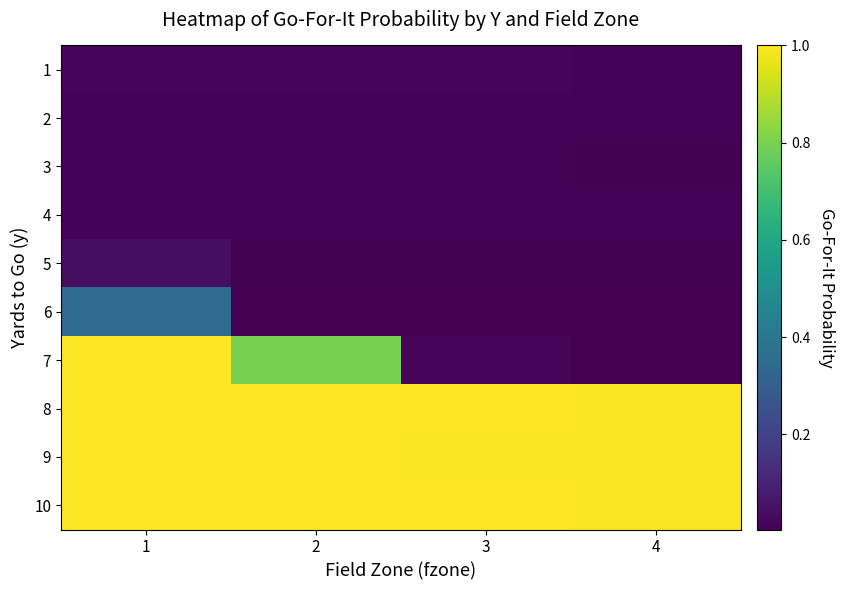

Count the number of data series in this chart.

10